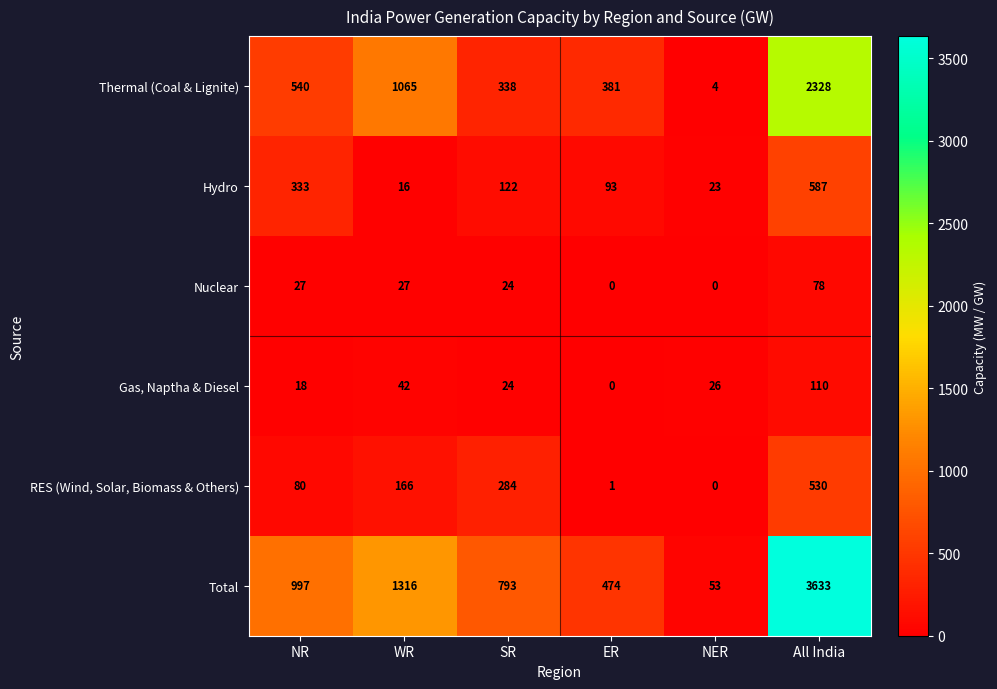

Which category has the highest value across all series?

All India